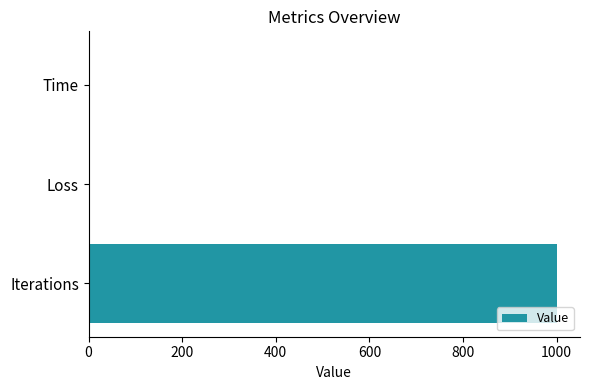

Which has a higher value, Loss or Iterations?

Iterations